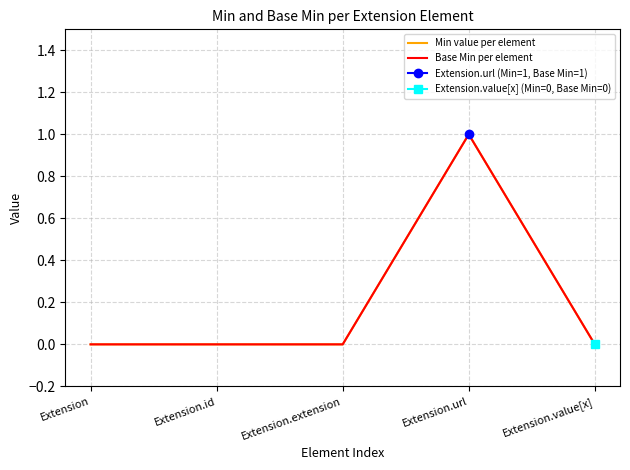

True or false: Base Min per element and Min value per element intersect in this chart.

False